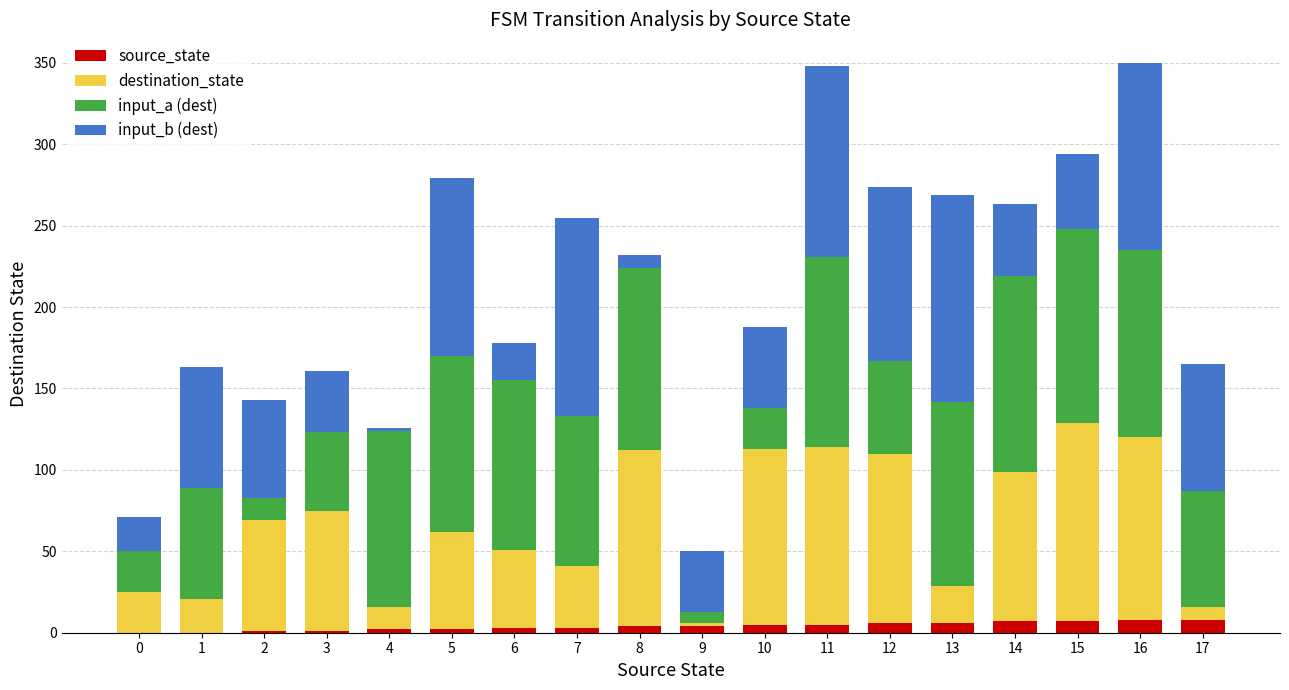

What is the sum of all source_state values?

72